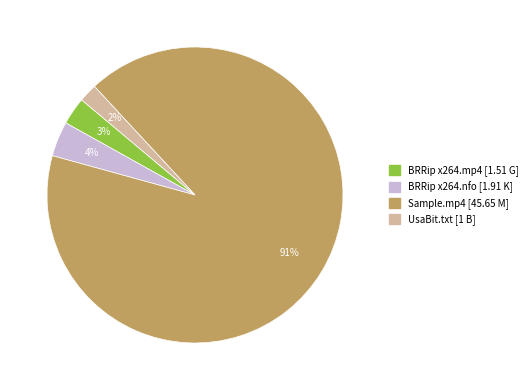

How many segments does this pie chart have?

4